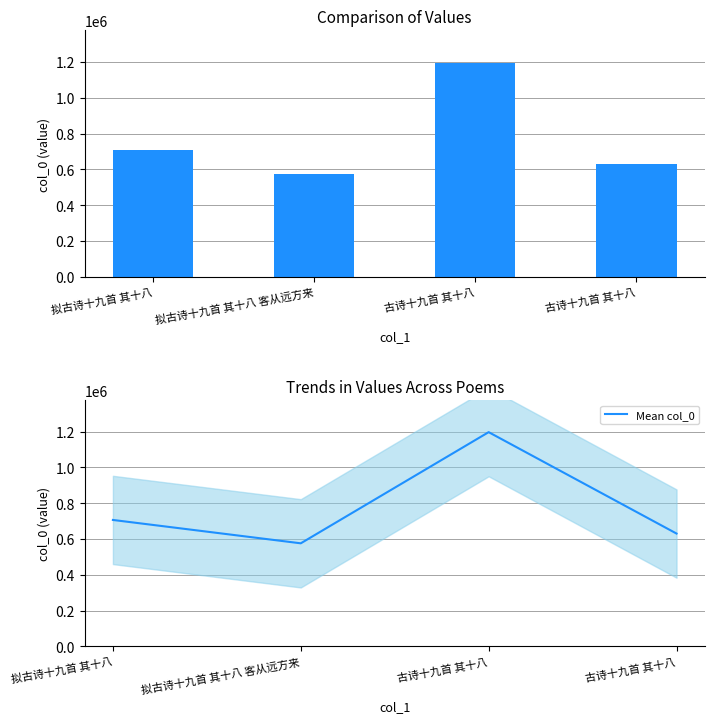

How many categories are shown in the chart?

4